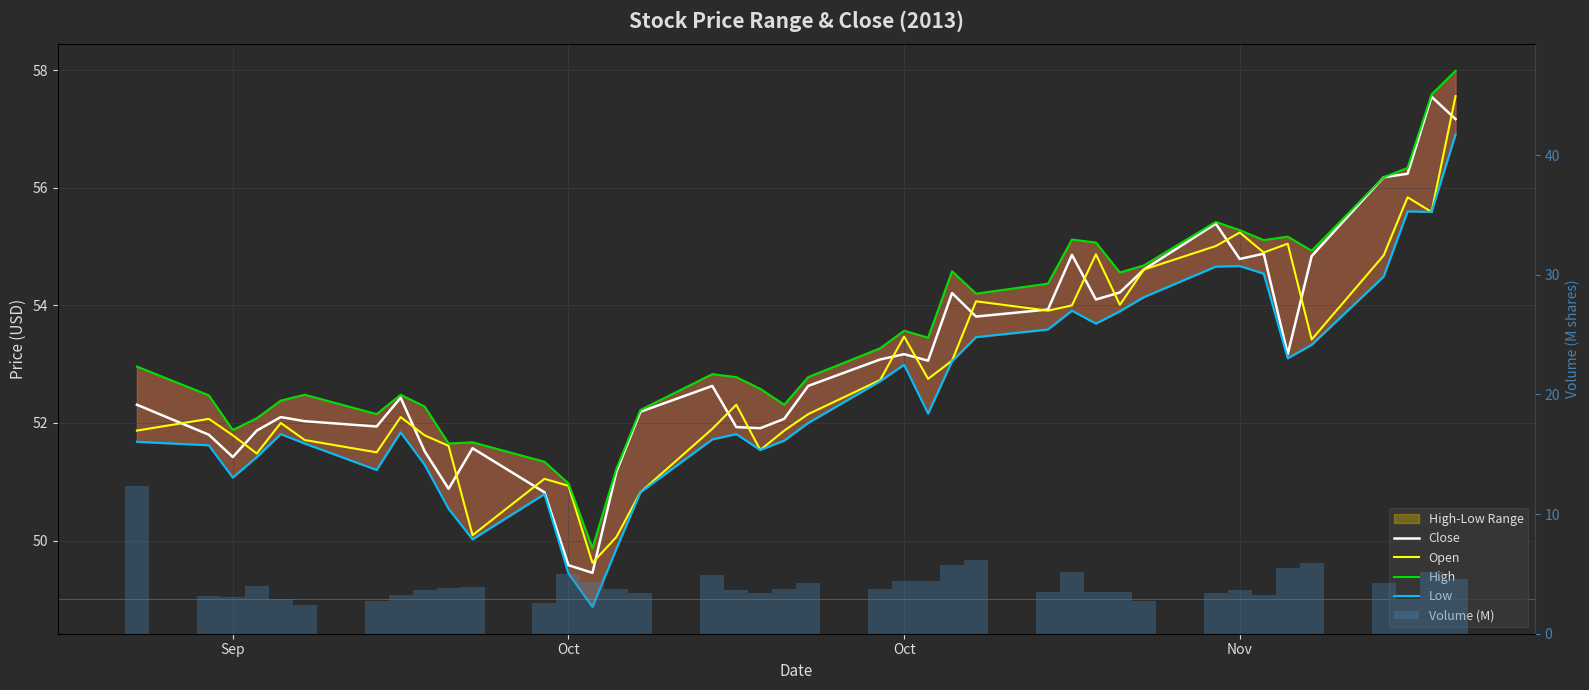

Is the value of Close at 6 greater than the value of High at 10?

Yes